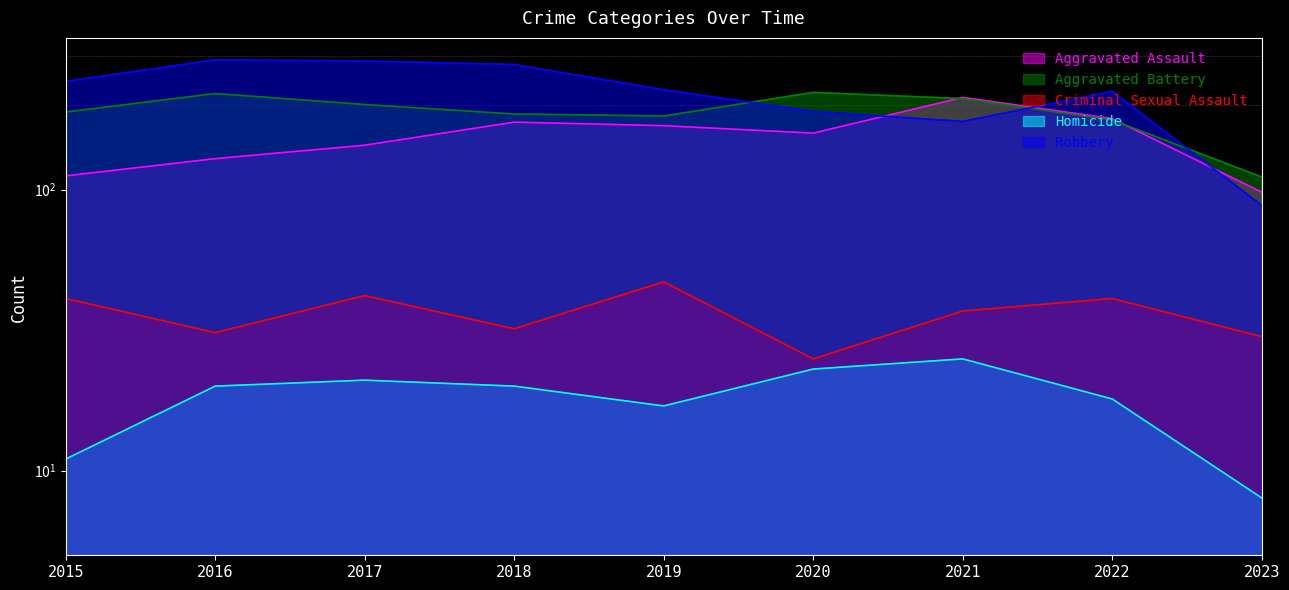

Reading left to right, transcribe all the data shown in this chart.

Aggravated Assault: 112	129	144	174	169	159	213	179	98
Aggravated Battery: 189	220	201	186	183	222	211	177	111
Criminal Sexual Assault: 41	31	42	32	47	25	37	41	30
Homicide: 11	20	21	20	17	23	25	18	8
Robbery: 243	290	287	279	227	190	175	224	88